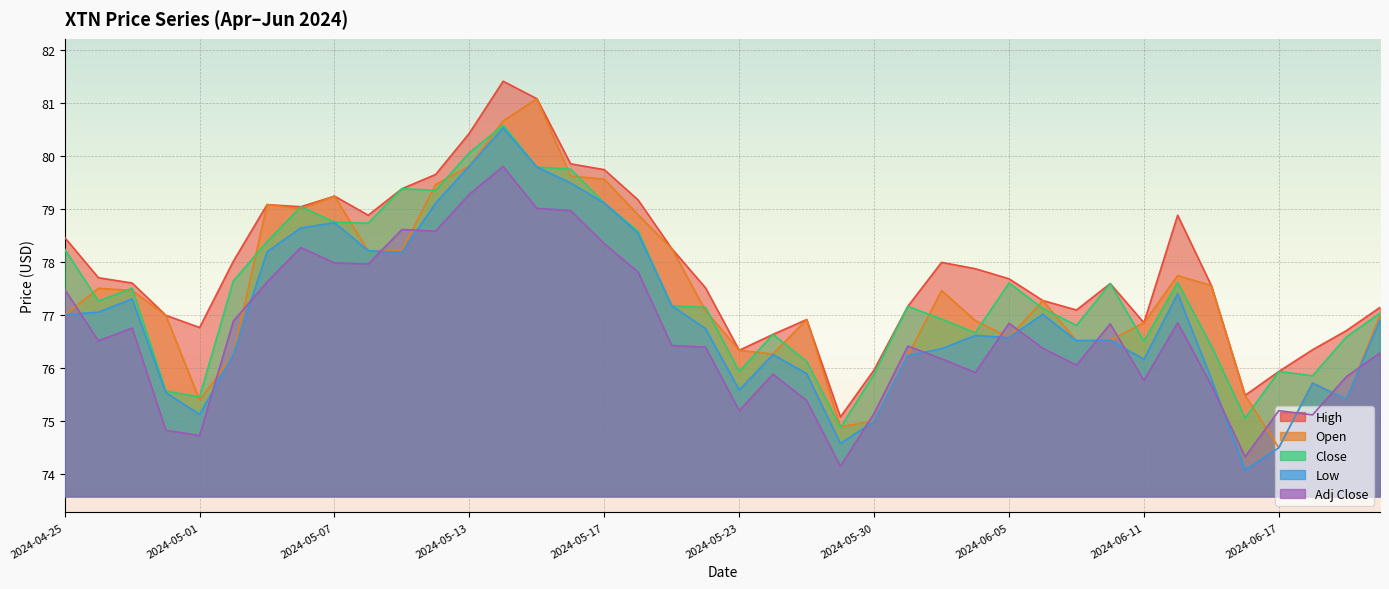

At which label is High closest to 78?

2024-06-03